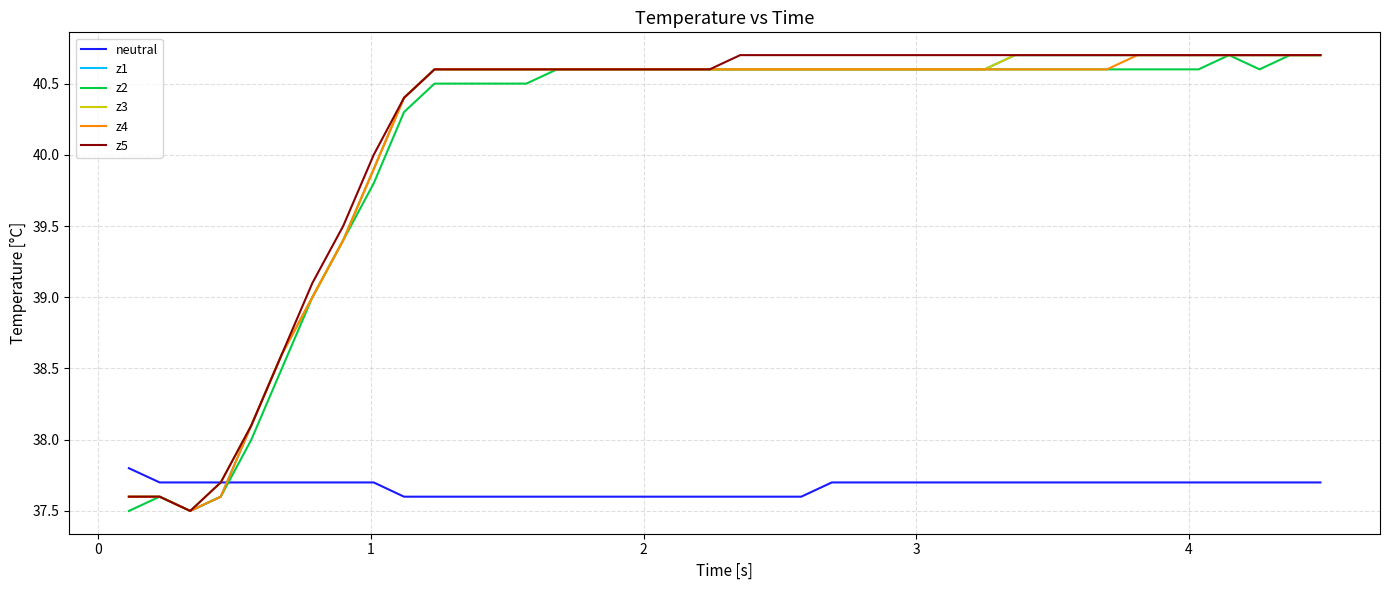

Which series ends up on top after the final intersection of neutral and z2?

z2